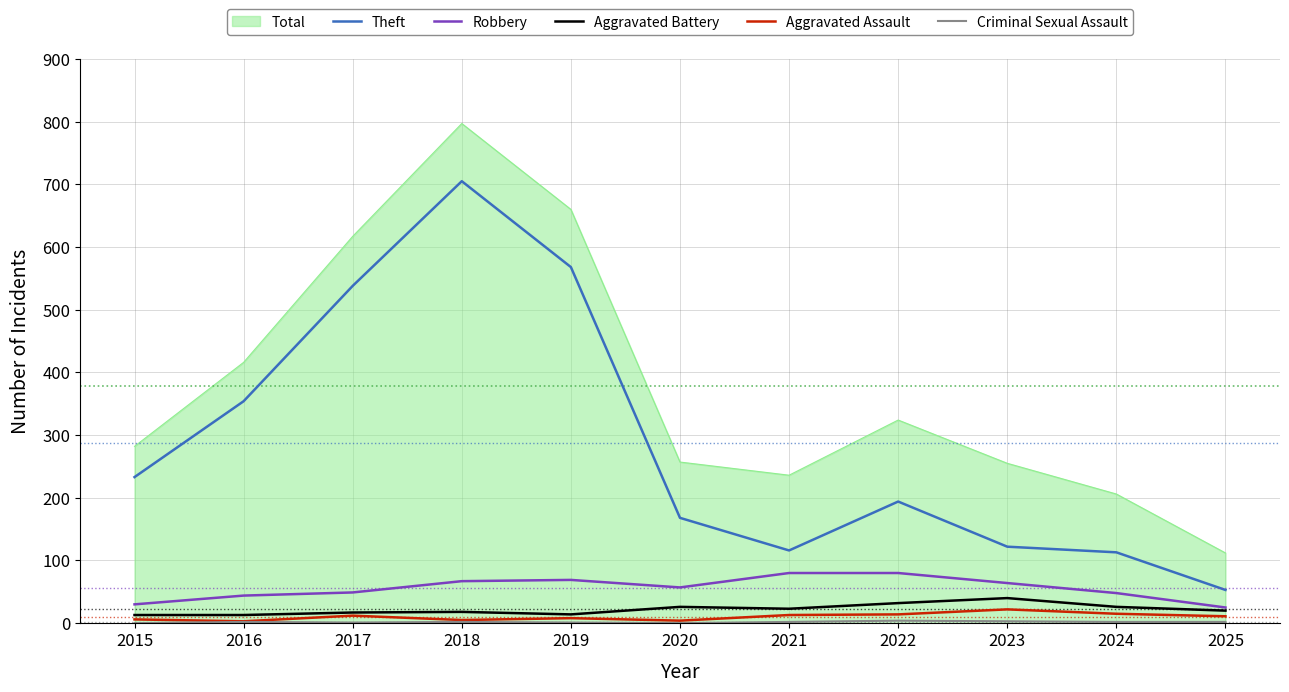

Which series changed the most between 2024 and 2025?

Total